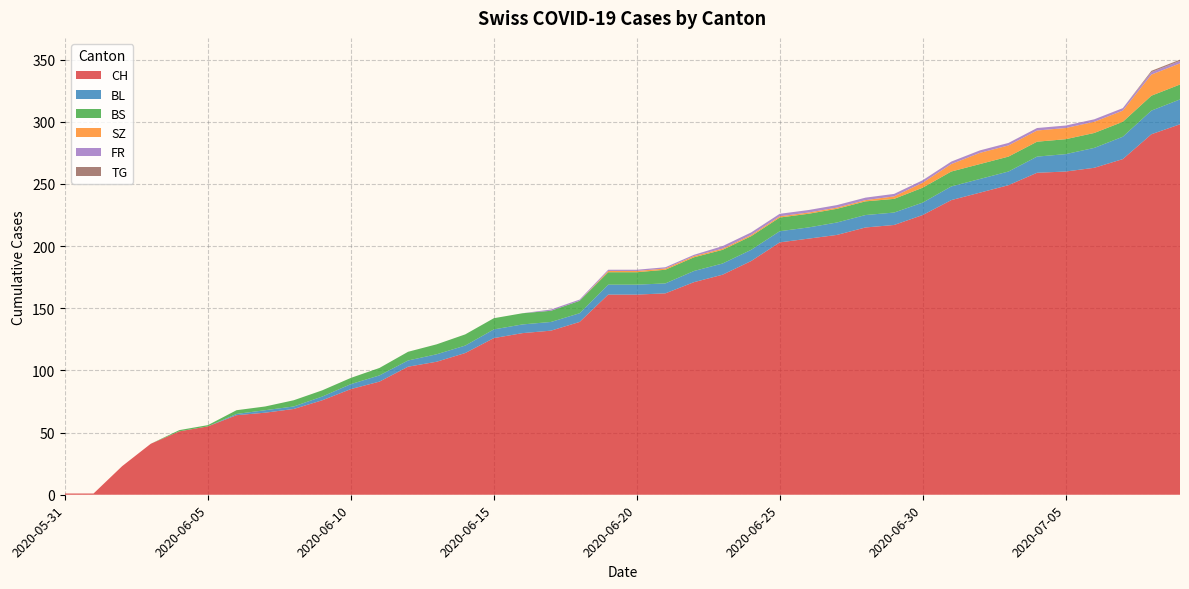

Reading left to right, list all the values displayed in this chart.

CH: 1	1	23	41	51	55	64	66	69	76	85	91	103	107	114	126	130	132	139	161	161	162	171	177	188	203	206	209	215	217	225	237	243	249	259	260	263	270	290	298
BL: 0	0	0	0	0	0	1	2	2	3	4	5	5	6	6	7	7	7	7	8	8	8	9	9	9	9	9	10	10	10	10	11	11	11	13	14	16	18	19	20
BS: 0	0	0	0	1	1	3	3	5	5	5	6	7	8	9	9	9	9	10	10	10	11	11	11	11	11	11	11	11	11	12	12	12	12	12	12	12	12	12	12
SZ: 0	0	0	0	0	0	0	0	0	0	0	0	0	0	0	0	0	0	0	1	1	1	1	1	1	1	1	1	1	2	4	6	9	9	9	9	9	9	17	17
FR: 0	0	0	0	0	0	0	0	0	0	0	0	0	0	0	0	0	1	1	1	1	1	1	2	2	2	2	2	2	2	2	2	2	2	2	2	2	2	2	2
TG: 0	0	0	0	0	0	0	0	0	0	0	0	0	0	0	0	0	0	0	0	0	0	0	0	0	0	0	0	0	0	0	0	0	0	0	0	0	0	1	1